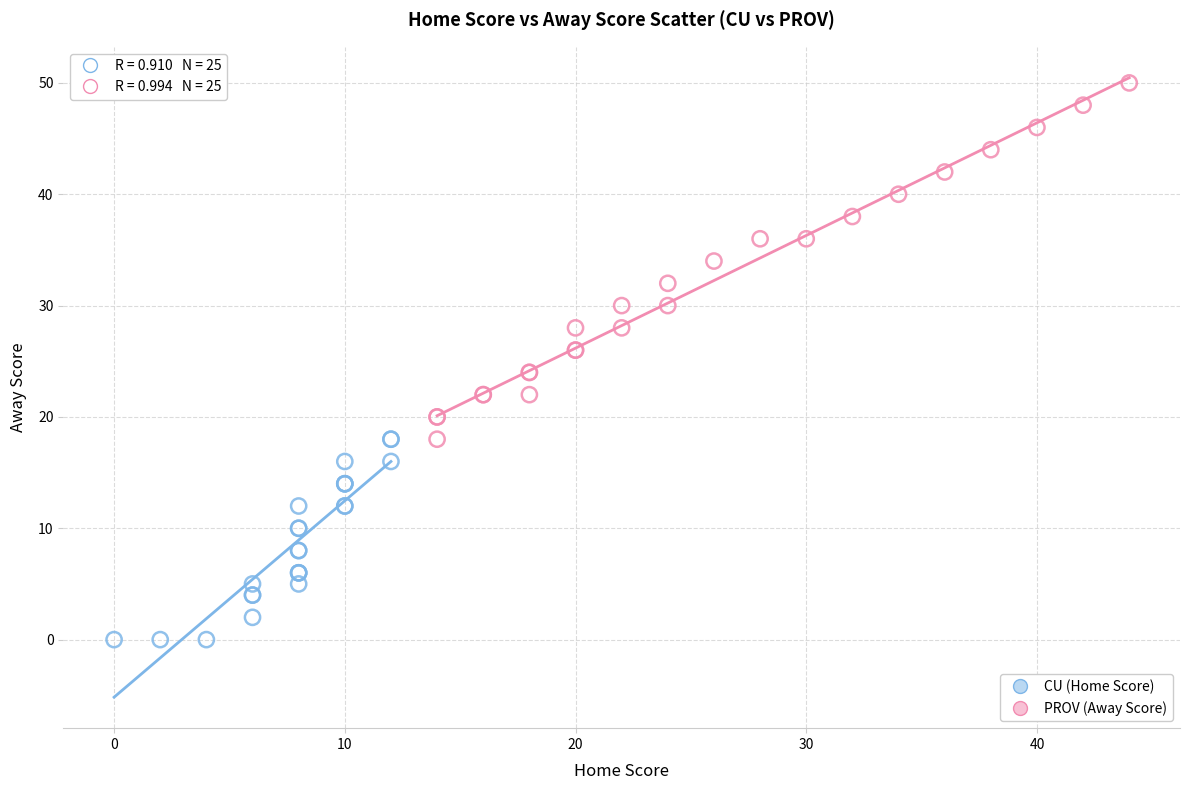

Which series contains the lowest Y value?

CU (Home Score)